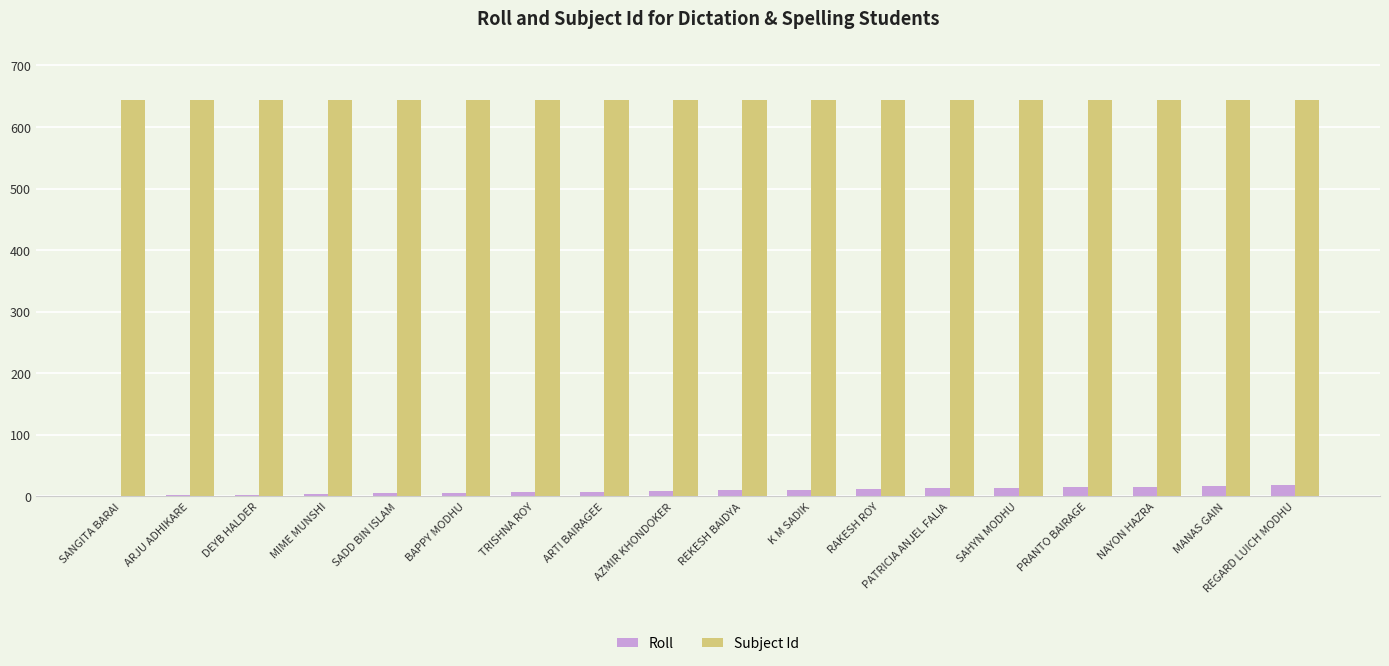

The Subject Id series shows 643 at REGARD LUICH MODHU. True or false?

True